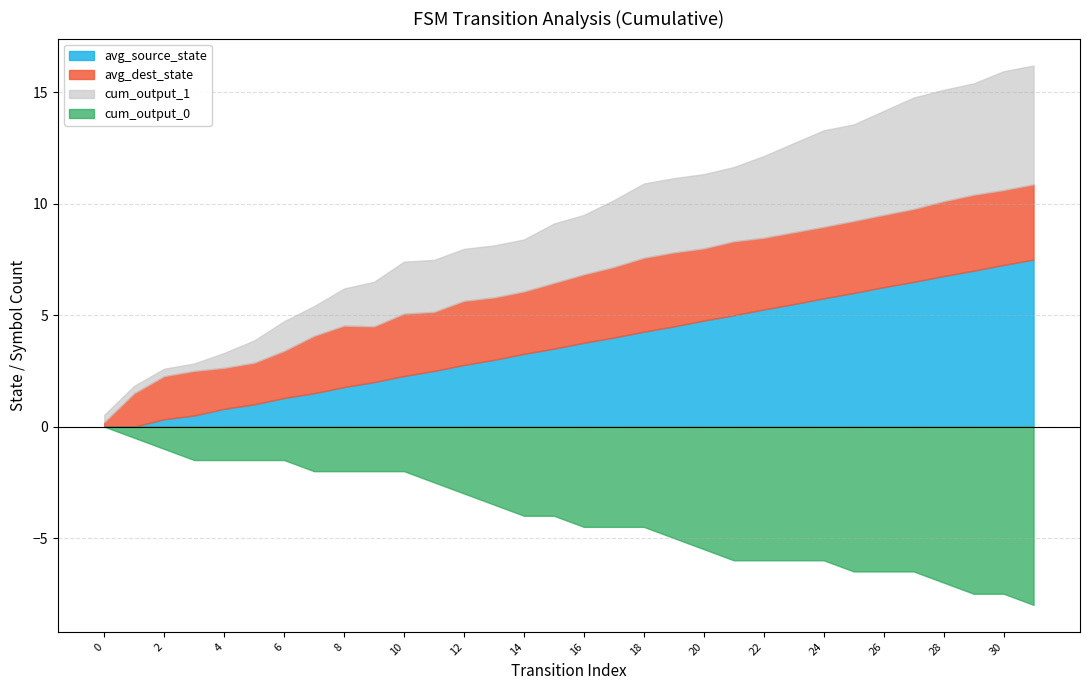

At which category does output_symbol reach its first local peak?

15